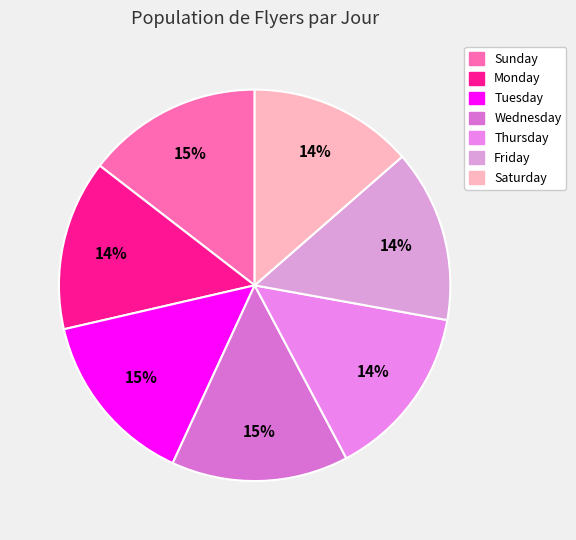

Between Wednesday and Thursday, which is larger?

Wednesday